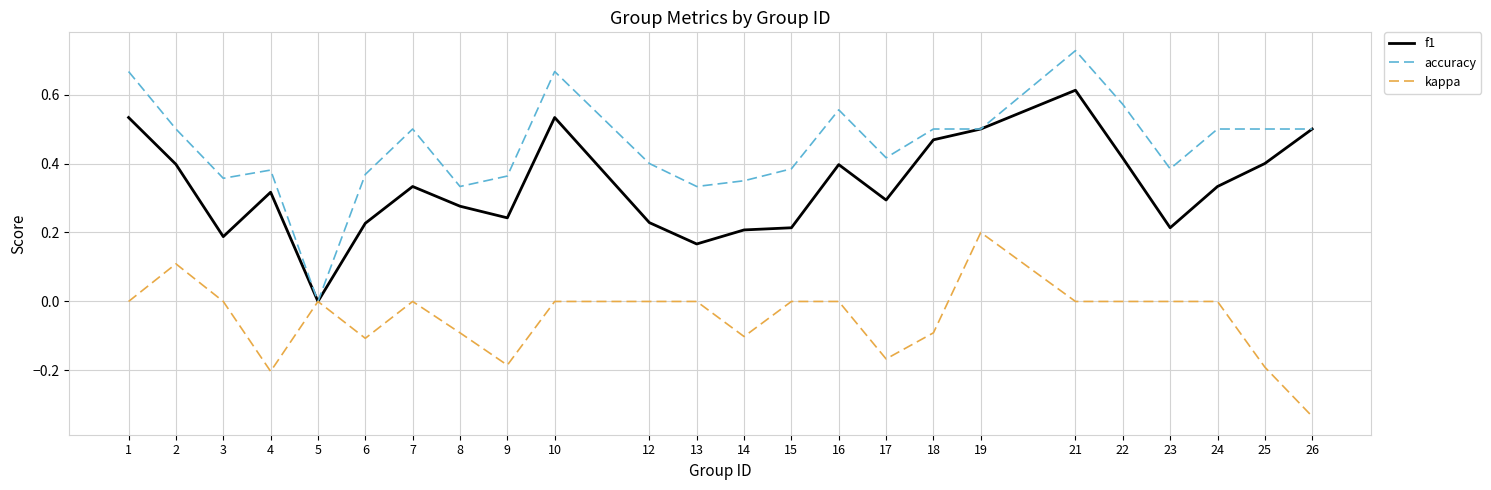

What is the sum of all accuracy values?

10.8